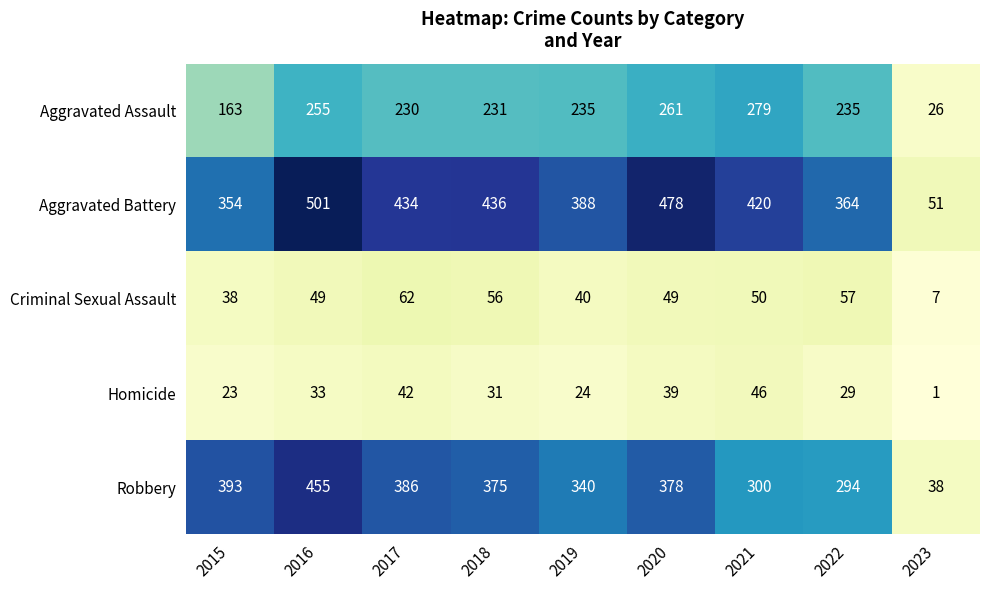

What is the difference between the second highest and minimum values in the Aggravated Assault series?

235